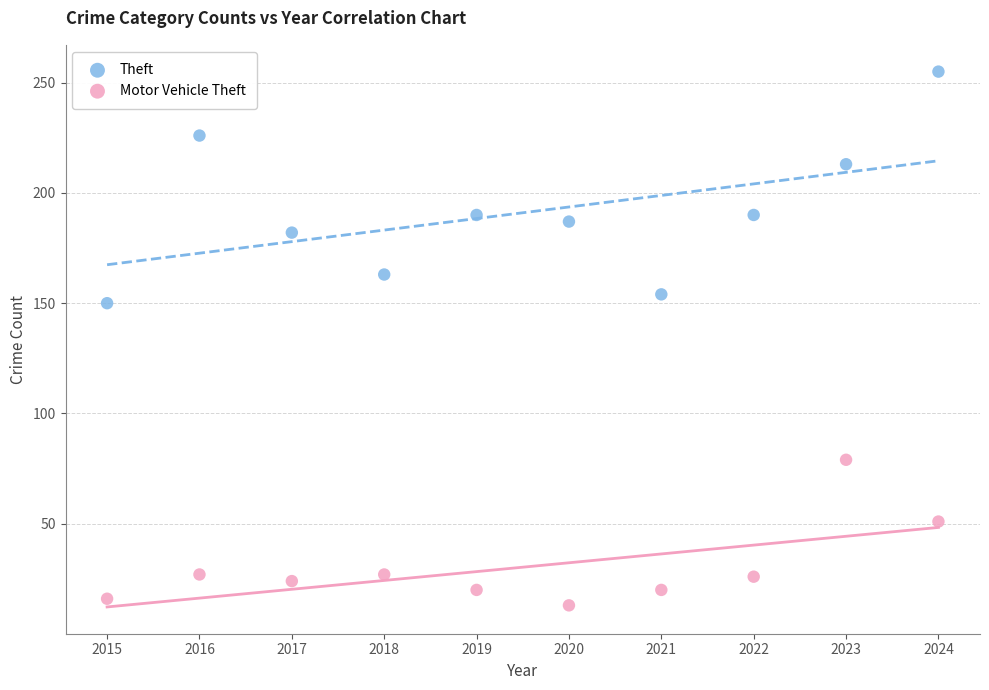

Across all series, what Y value is closest to 134?

150